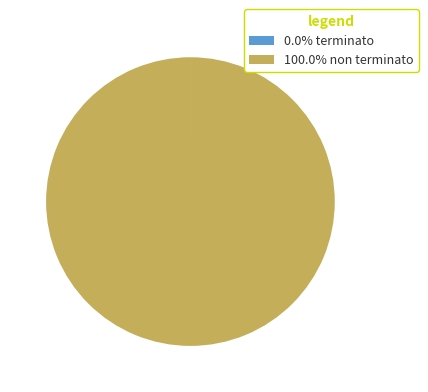

Does any single category account for the majority?

Yes